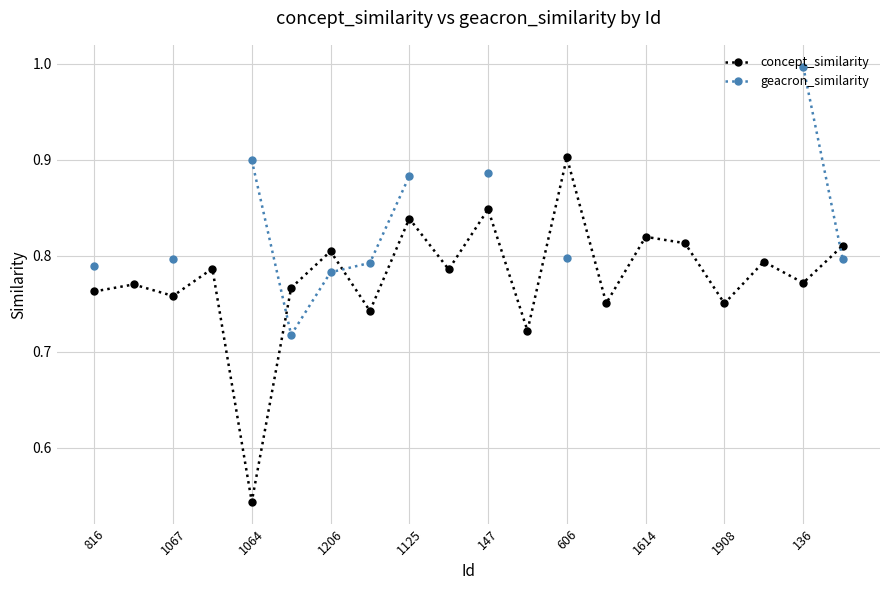

How many interior local valleys does the concept_similarity series have?

8